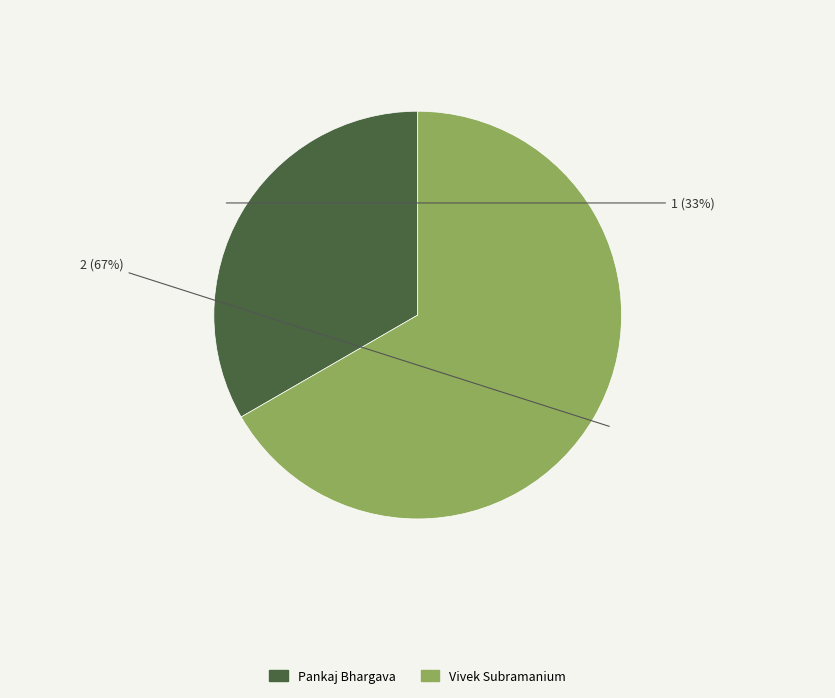

True or false: Pankaj Bhargava accounts for 22% of the total.

False